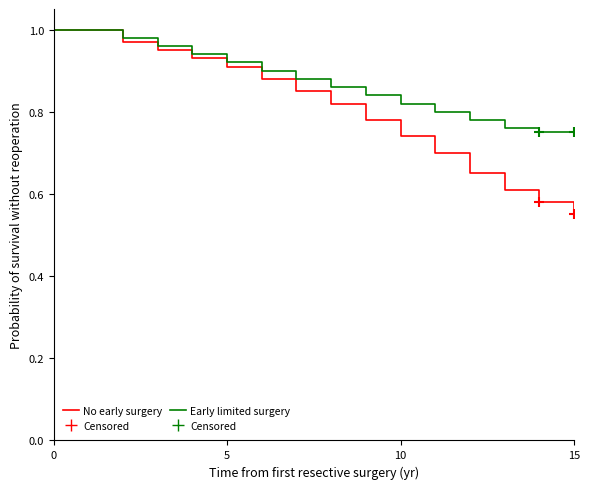

Which series has the largest range (max minus min)?

No early surgery